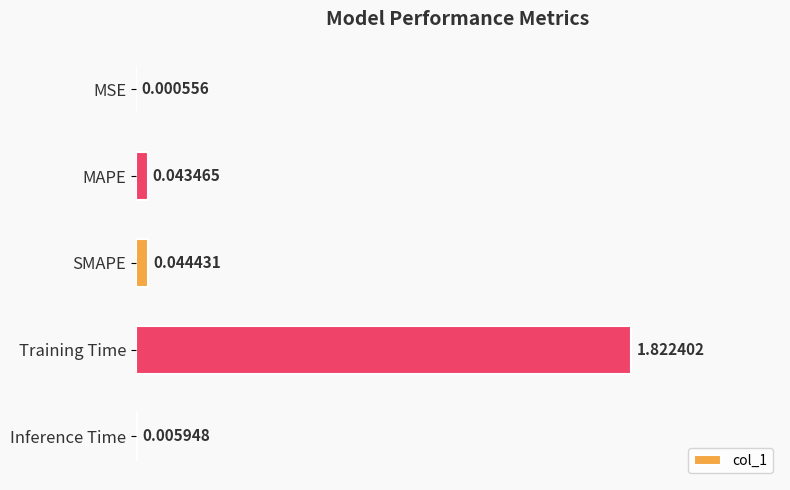

Are the bars horizontal?

Yes